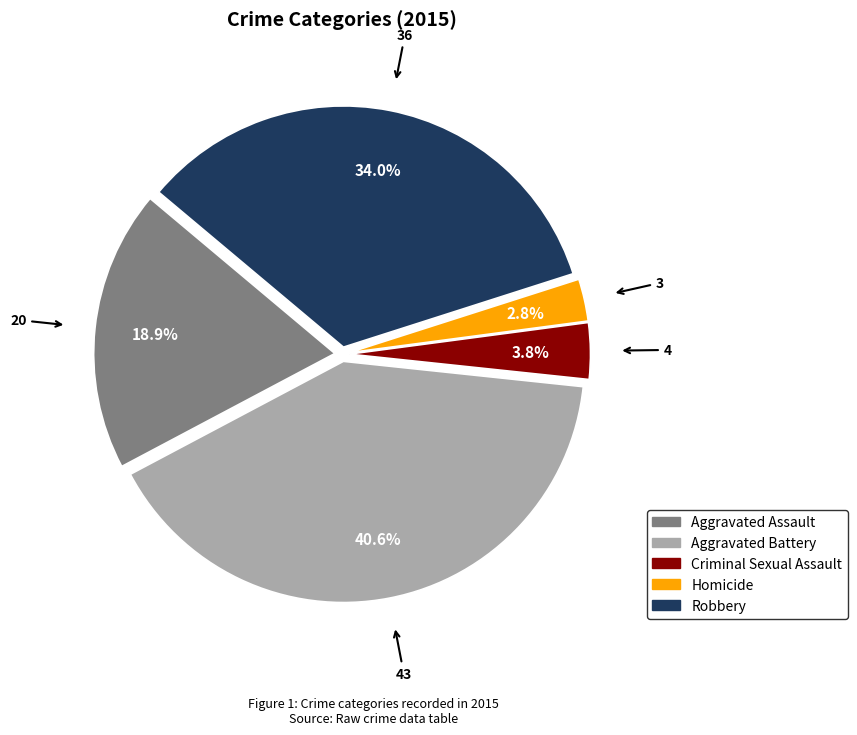

Does Homicide account for over 50% of the chart?

No